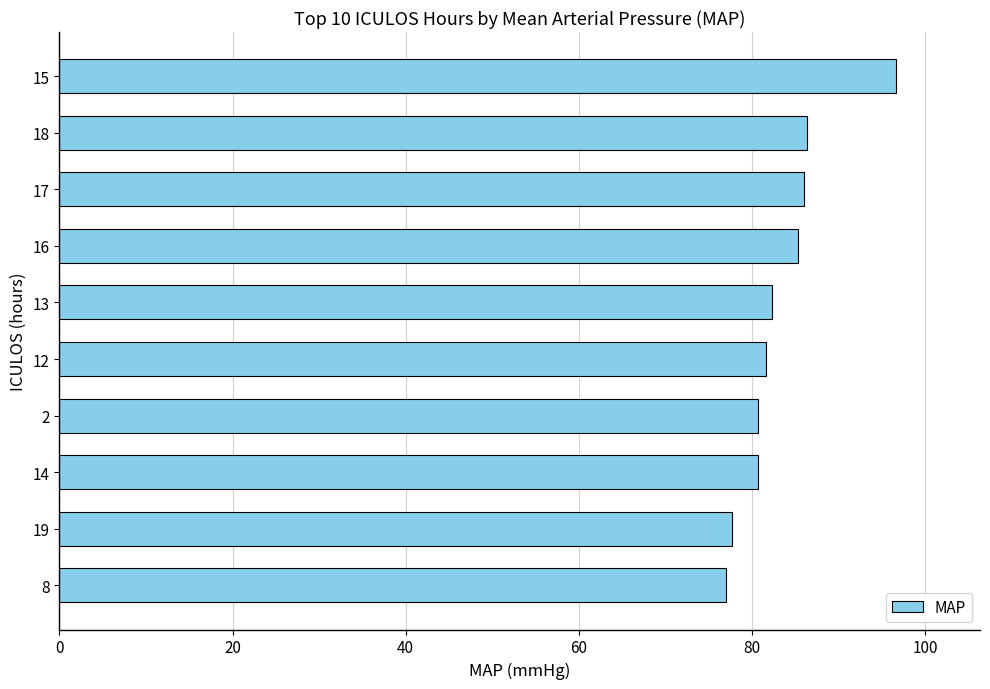

What is the difference between the maximum and minimum values?

19.7